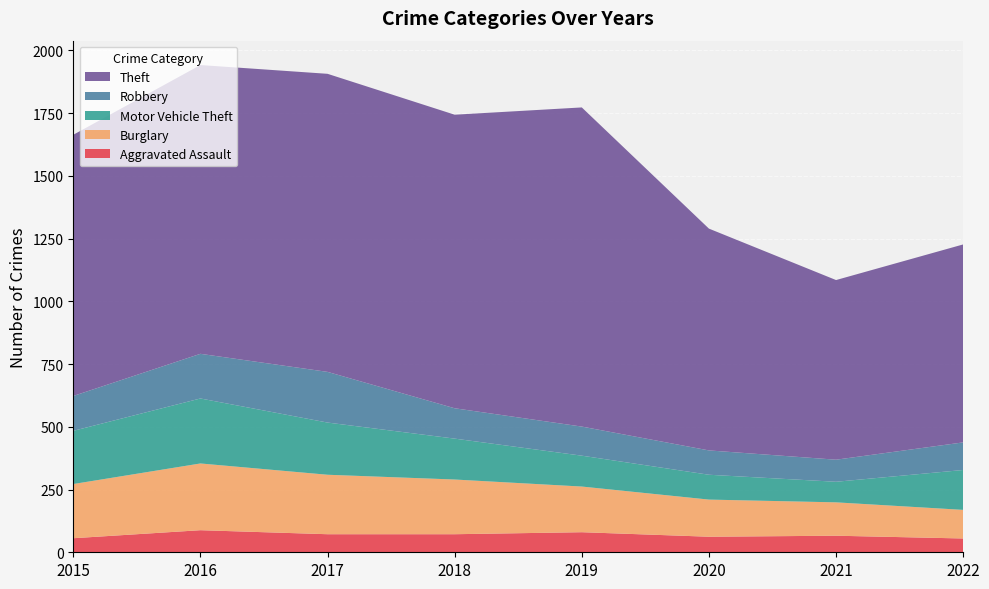

Reading left to right, what are all the values shown in this chart?

Aggravated Assault: 2015=56	2016=88	2017=72	2018=72	2019=80	2020=62	2021=66	2022=55
Burglary: 2015=216	2016=266	2017=237	2018=218	2019=182	2020=148	2021=133	2022=114
Motor Vehicle Theft: 2015=212	2016=259	2017=208	2018=163	2019=123	2020=99	2021=82	2022=159
Robbery: 2015=139	2016=178	2017=202	2018=121	2019=116	2020=97	2021=88	2022=110
Theft: 2015=1041	2016=1151	2017=1188	2018=1170	2019=1272	2020=884	2021=716	2022=789